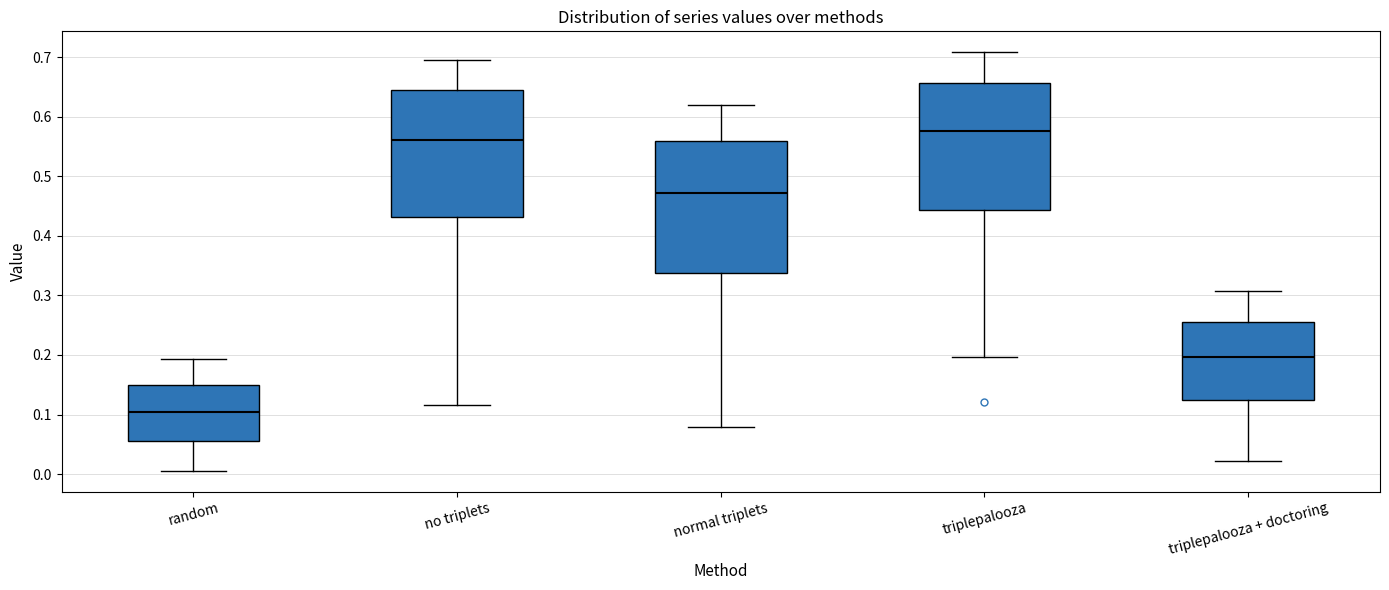

Reading left to right, read every box against the y-axis: the position of its median line, the range the box covers, and the ends of its whiskers. The values are not printed on the chart, so give them approximately, as read against the axis.

random: median 0.10, box 0.06 to 0.15, whiskers 0.01 to 0.19
no triplets: median 0.56, box 0.43 to 0.64, whiskers 0.12 to 0.70
normal triplets: median 0.47, box 0.34 to 0.56, whiskers 0.08 to 0.62
triplepalooza: median 0.58, box 0.44 to 0.66, whiskers 0.20 to 0.71
triplepalooza + doctoring: median 0.20, box 0.12 to 0.26, whiskers 0.02 to 0.31